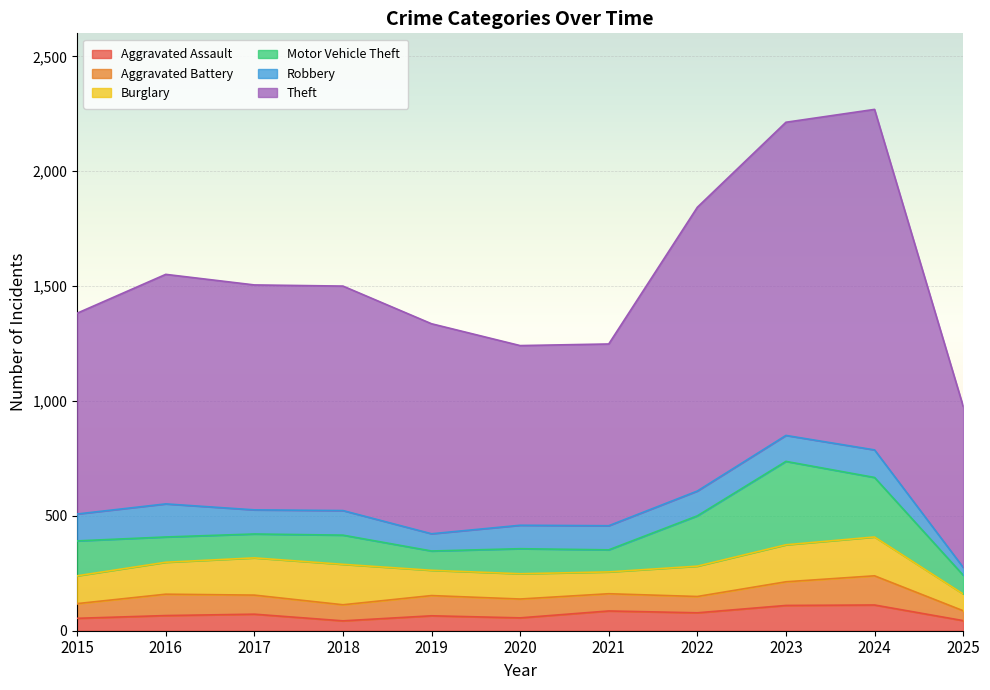

Reading left to right, transcribe all the data shown in this chart.

Aggravated Assault: 2015=54	2016=66	2017=72	2018=43	2019=65	2020=56	2021=86	2022=78	2023=110	2024=112	2025=44
Aggravated Battery: 2015=64	2016=93	2017=83	2018=70	2019=88	2020=82	2021=75	2022=71	2023=103	2024=127	2025=43
Burglary: 2015=121	2016=139	2017=162	2018=176	2019=110	2020=110	2021=95	2022=132	2023=161	2024=169	2025=73
Motor Vehicle Theft: 2015=152	2016=110	2017=104	2018=127	2019=84	2020=109	2021=96	2022=219	2023=363	2024=259	2025=82
Robbery: 2015=117	2016=144	2017=105	2018=107	2019=75	2020=102	2021=105	2022=108	2023=113	2024=120	2025=34
Theft: 2015=874	2016=999	2017=979	2018=977	2019=914	2020=782	2021=791	2022=1235	2023=1363	2024=1482	2025=701